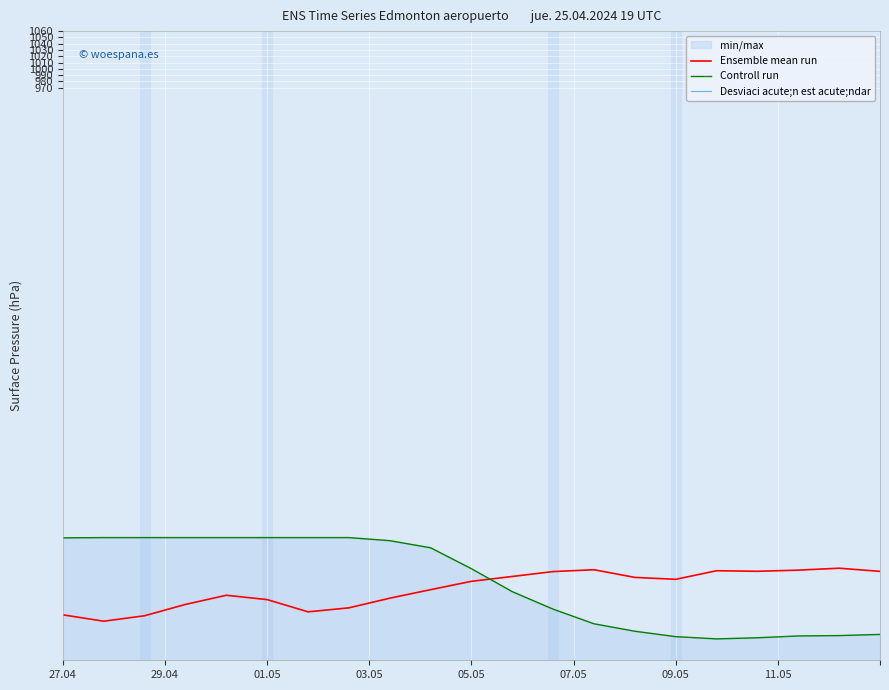

What is the maximum value for Controll run?

255.0